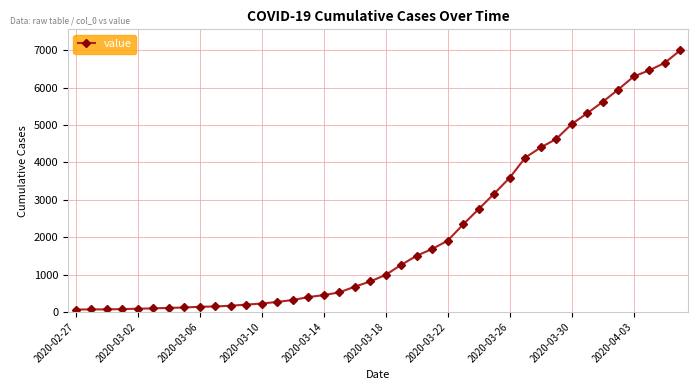

What is the greatest value displayed?

7002